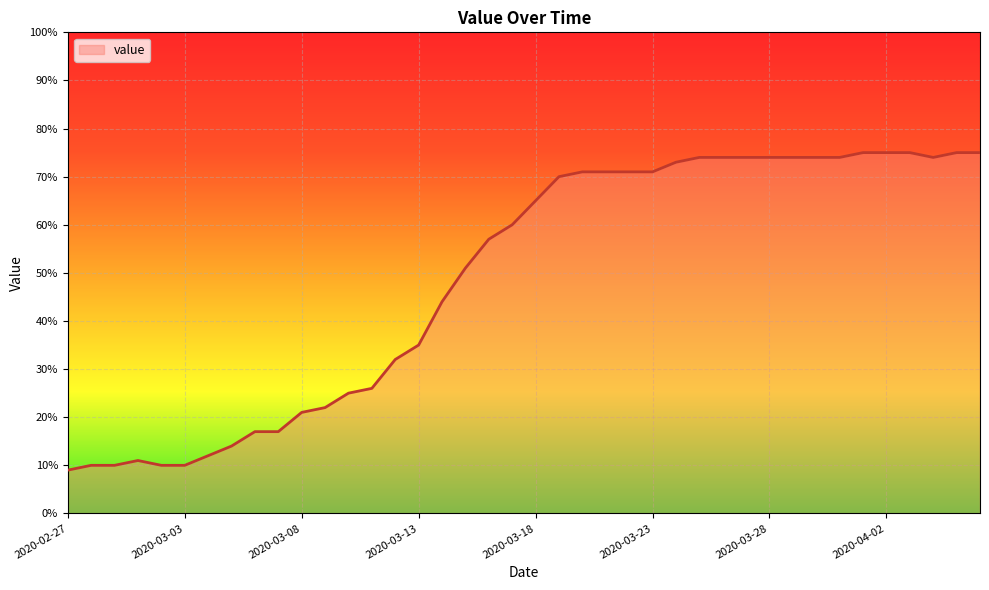

What is the greatest value displayed?

75